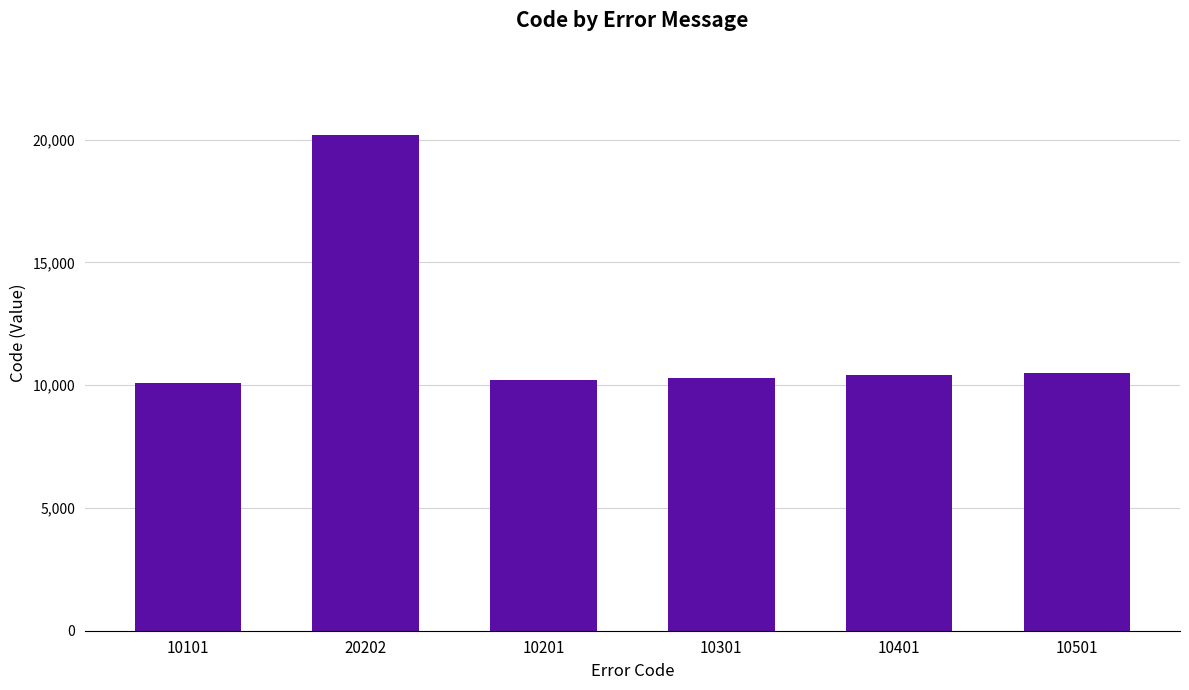

What is the change in value from 10101 to 10301?

+200